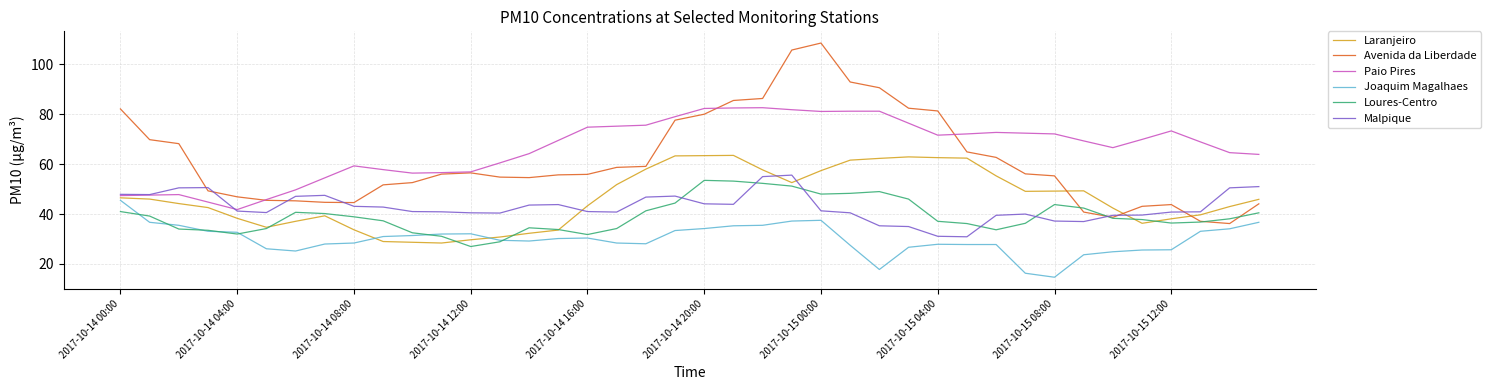

True or false: Paio Pires and Loures-Centro intersect in this chart.

False